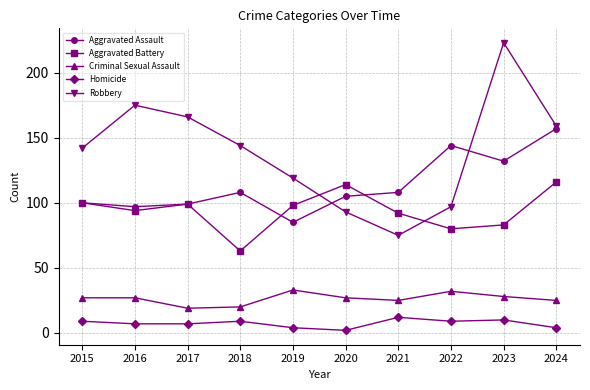

At which category is the sum across all series the highest?

2023